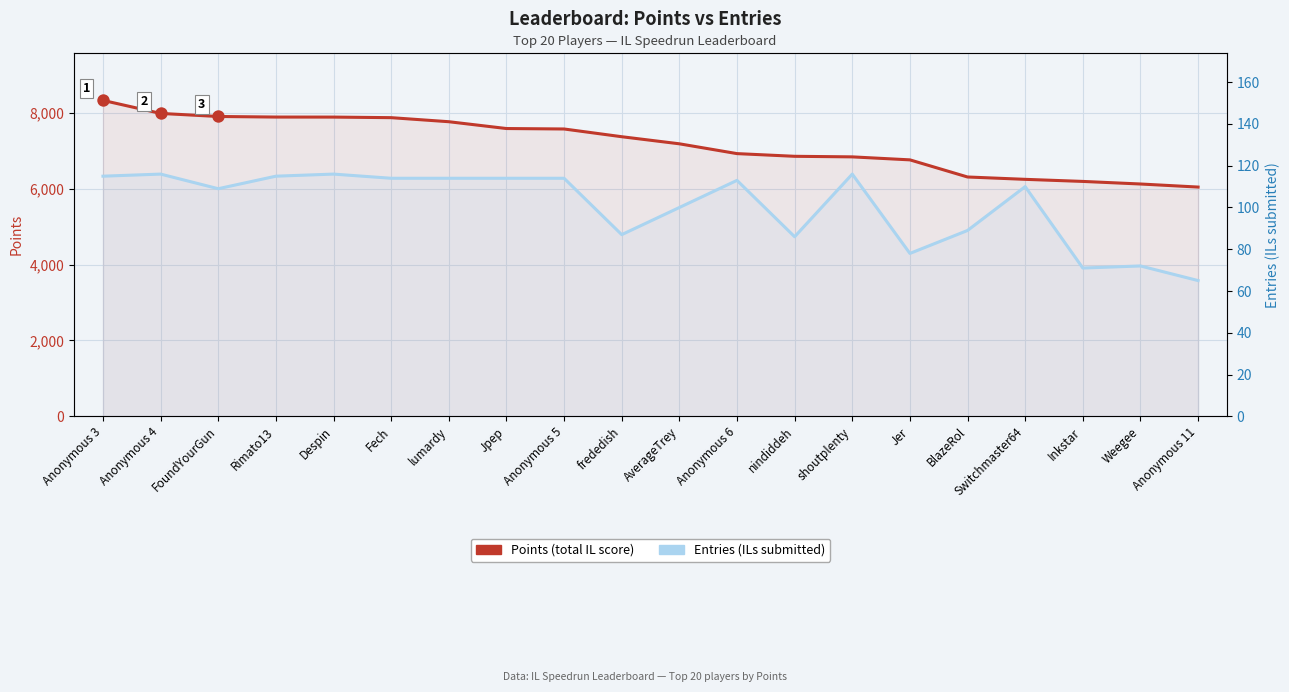

Which series reaches the maximum Y coordinate?

Points